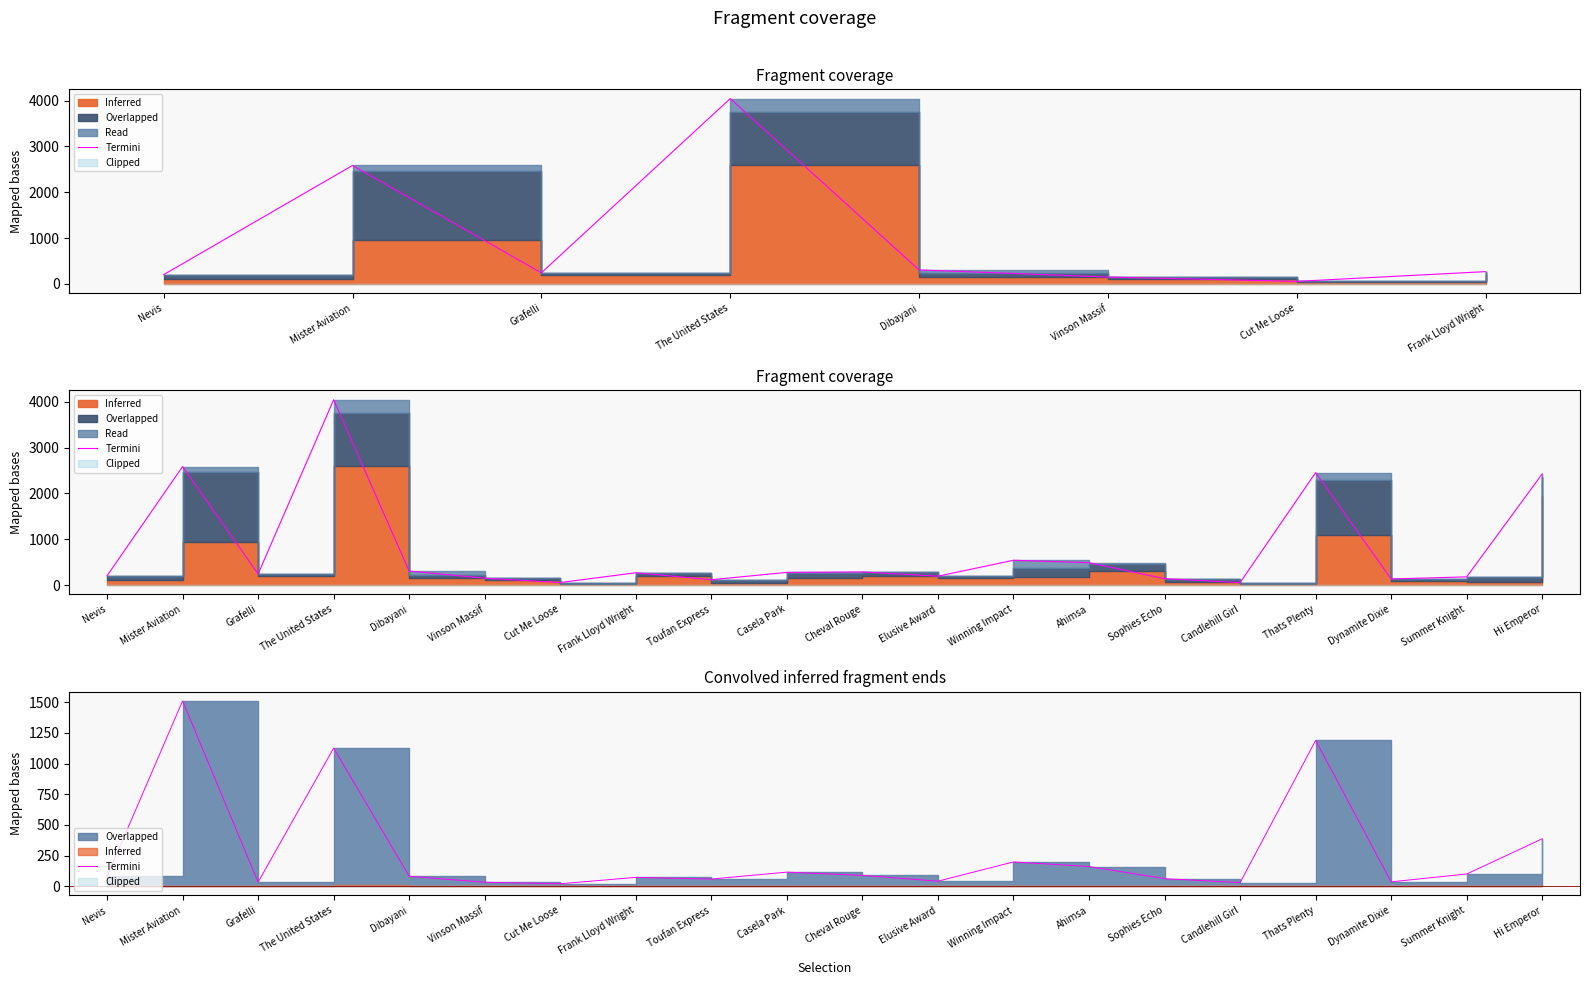

Count the number of values greater than 81.

10